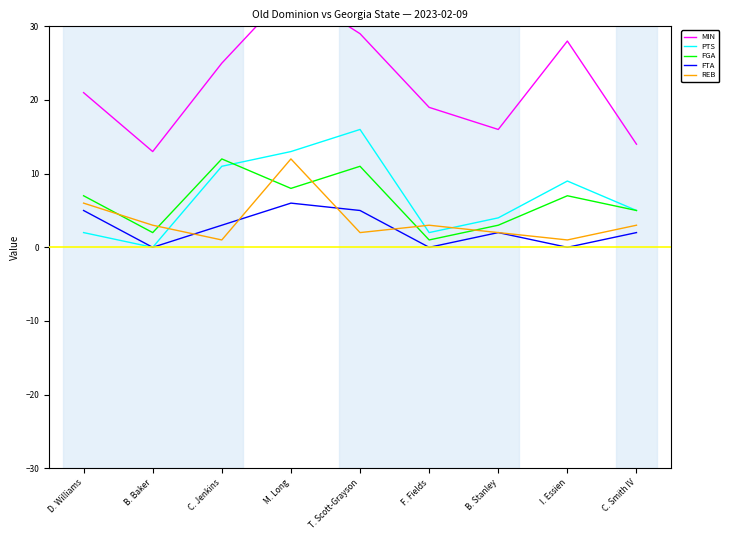

Does the chart have visible grid lines?

No